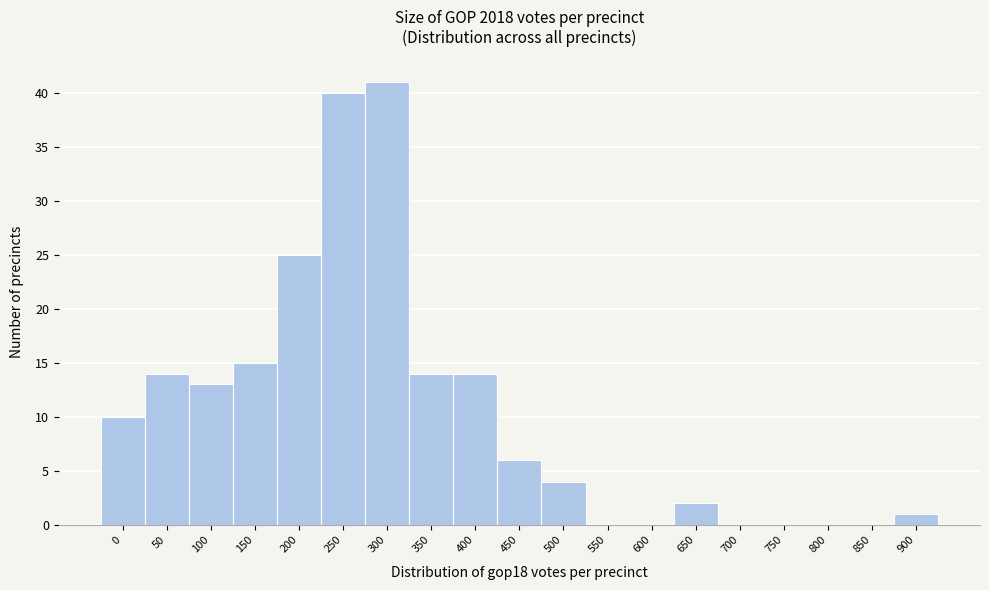

Reading left to right, extract all data points from this chart.

0=10	50=14	100=13	150=15	200=25	250=40	300=41	350=14	400=14	450=6	500=4	550=0	600=0	650=2	700=0	750=0	800=0	850=0	900=1